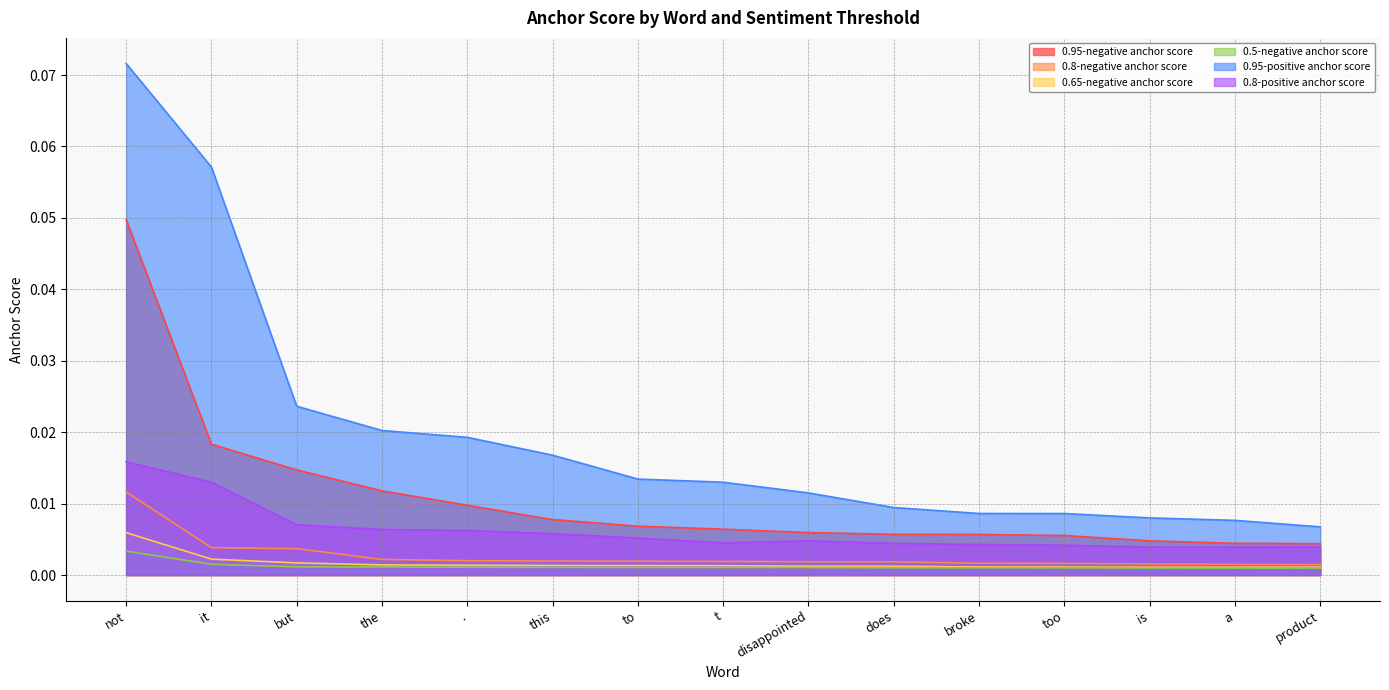

Rank the series at does from lowest to highest value.

0.5-negative anchor score, 0.65-negative anchor score, 0.8-negative anchor score, 0.8-positive anchor score, 0.95-negative anchor score, 0.95-positive anchor score